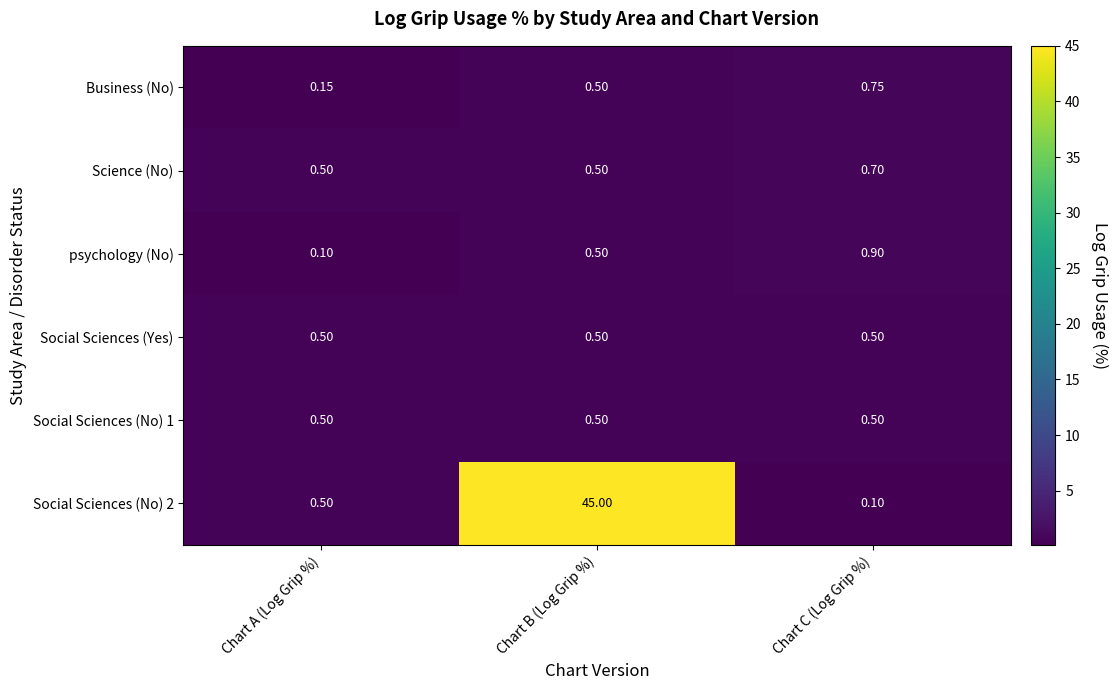

Which series has the largest total across all categories?

Social Sciences (No) 2